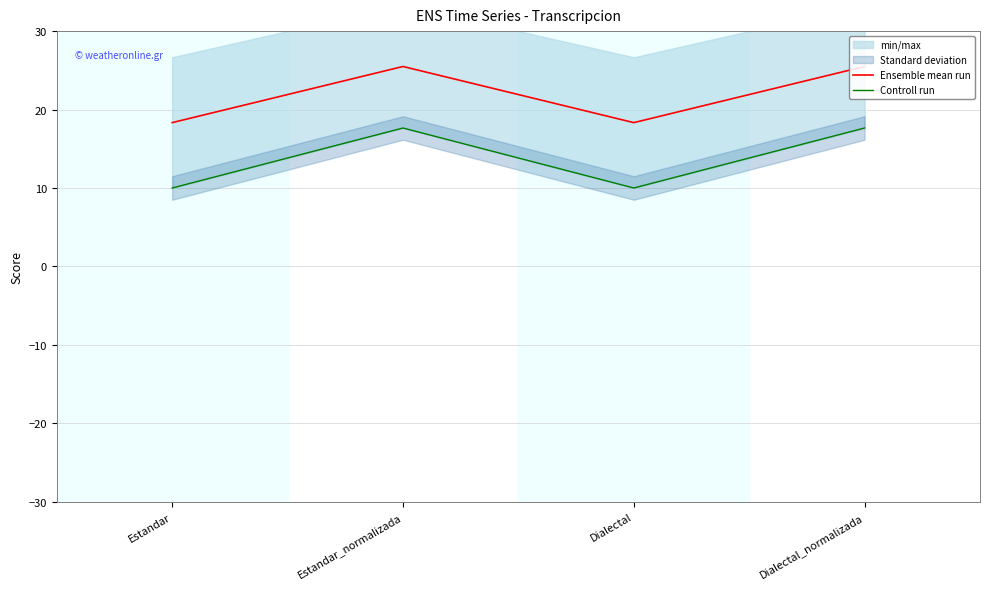

What is the average value of the Controll run series?

13.8